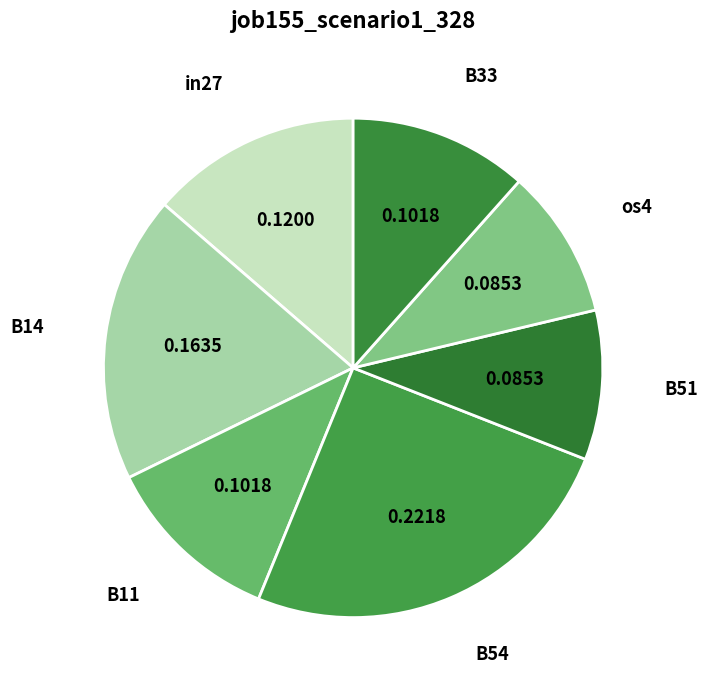

Does any single category account for the majority?

No